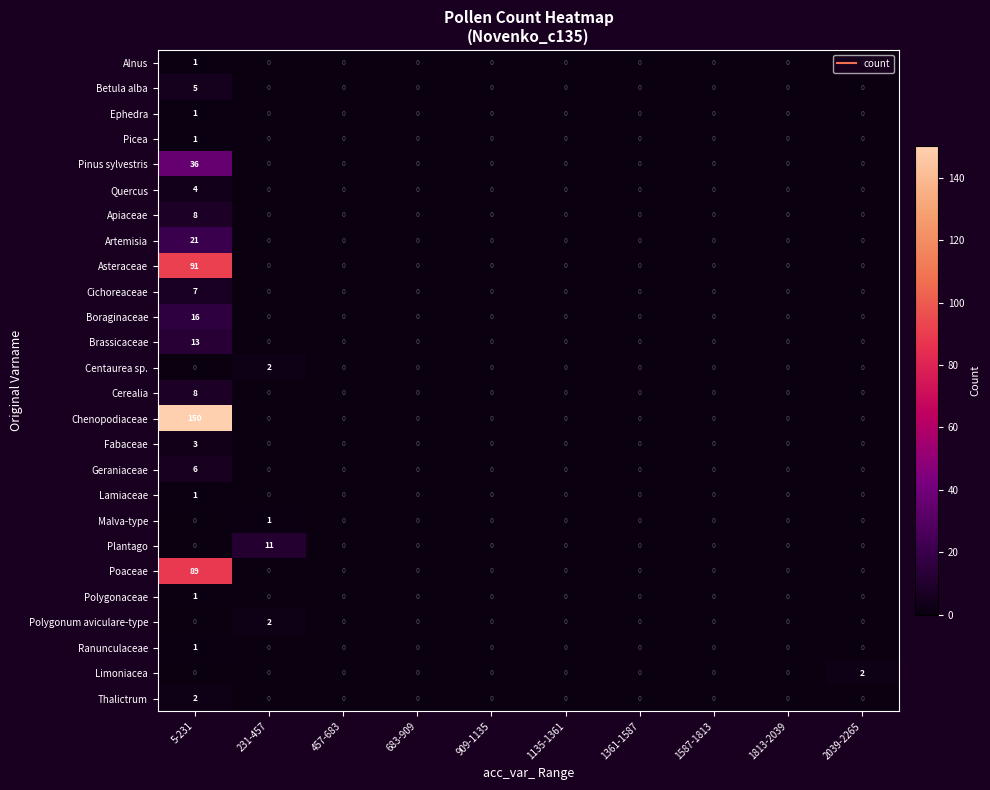

At which category is the sum across all series the highest?

5-231